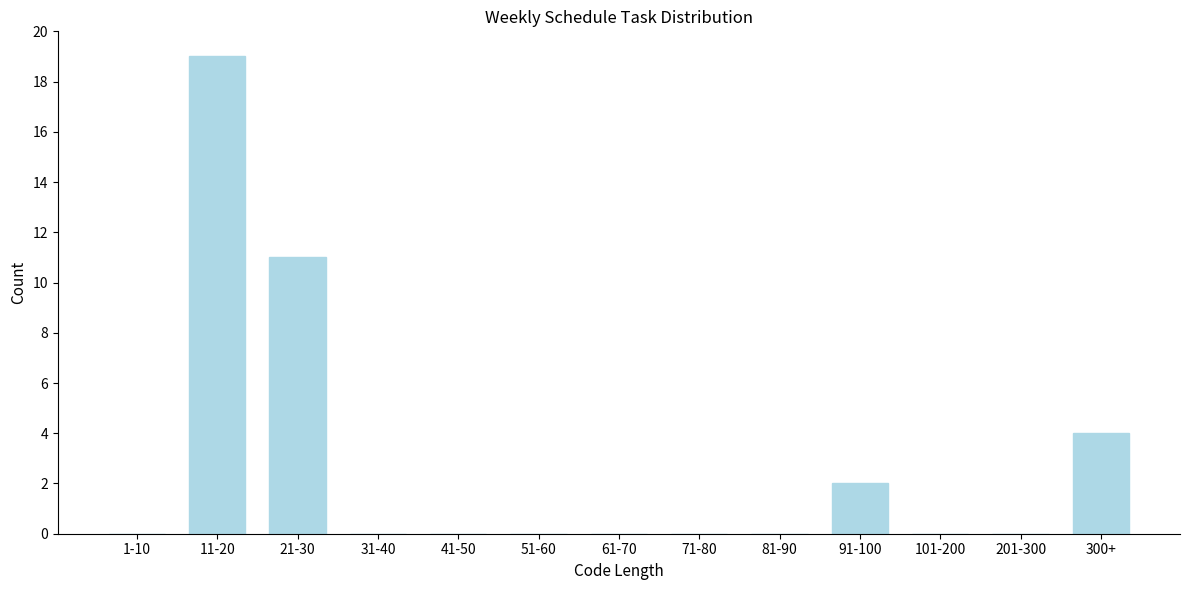

Reading left to right, list all the values displayed in this chart.

1-10=0	11-20=19	21-30=11	31-40=0	41-50=0	51-60=0	61-70=0	71-80=0	81-90=0	91-100=2	101-200=0	201-300=0	300+=4